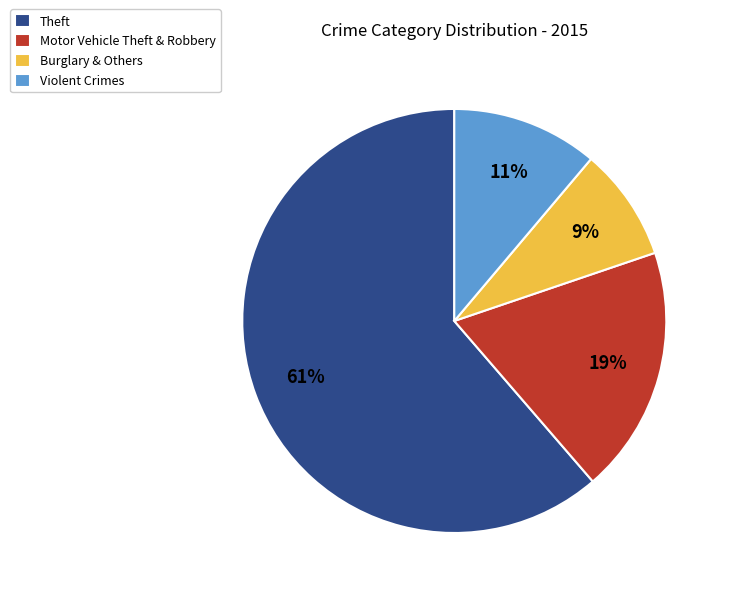

To the nearest percent, what is the average slice percentage?

25%